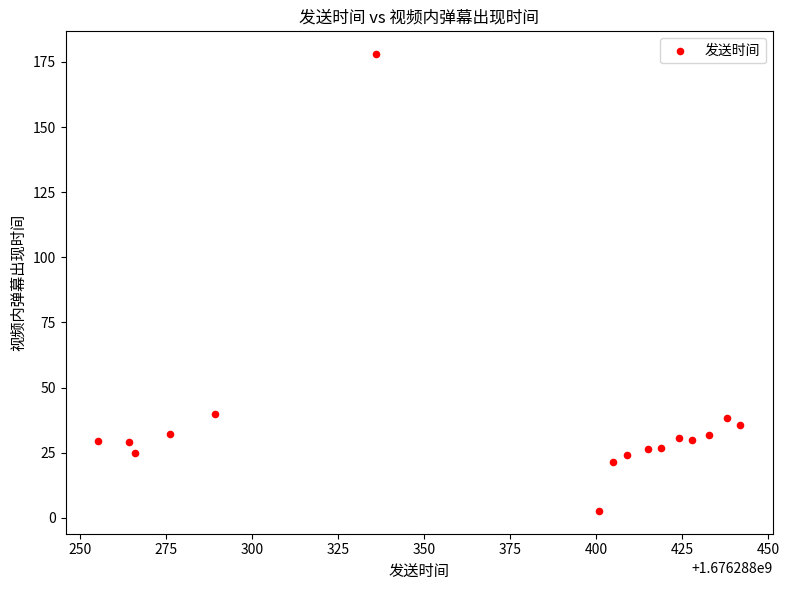

What is the range of X values (max minus min)?

187.0